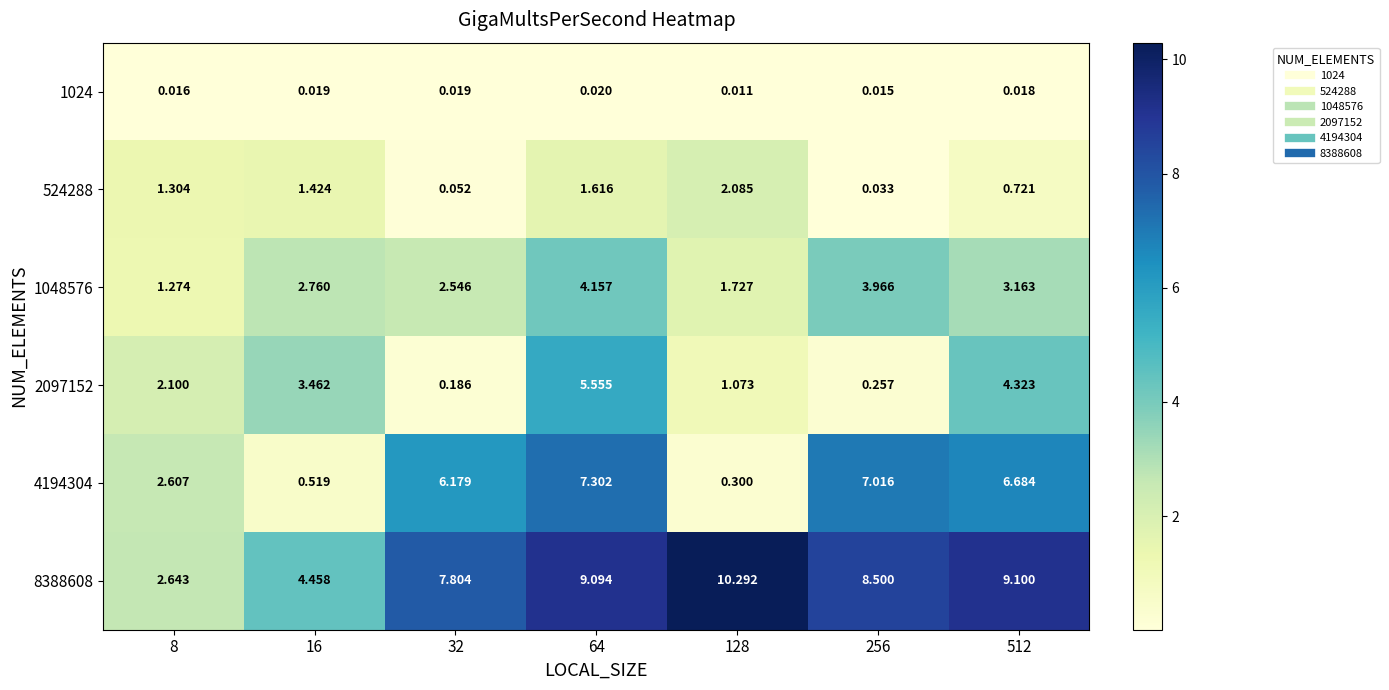

Is the value of 1048576 at 256 greater than the value of 4194304 at 256?

No